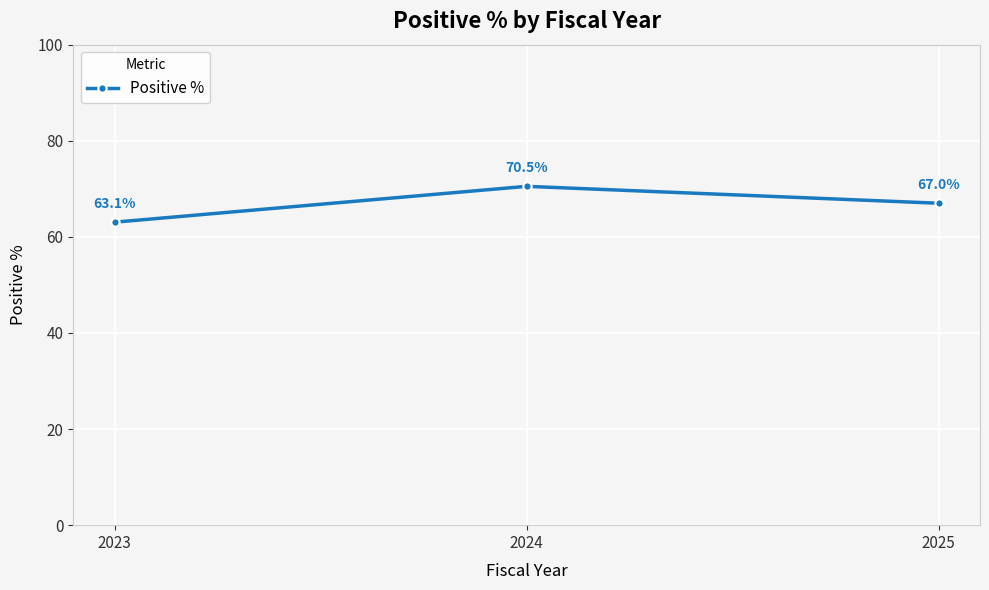

How many lines are shown in the chart?

1